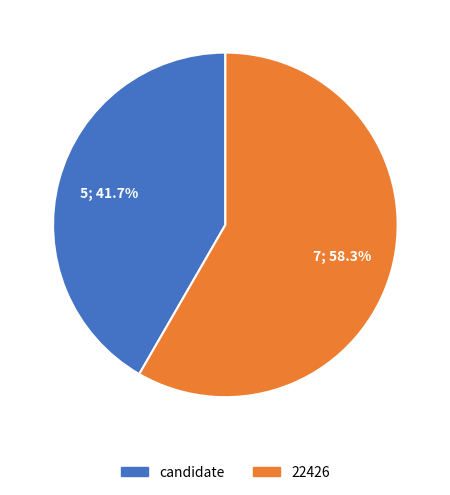

How much of the chart is everything except 22426?

41.7%